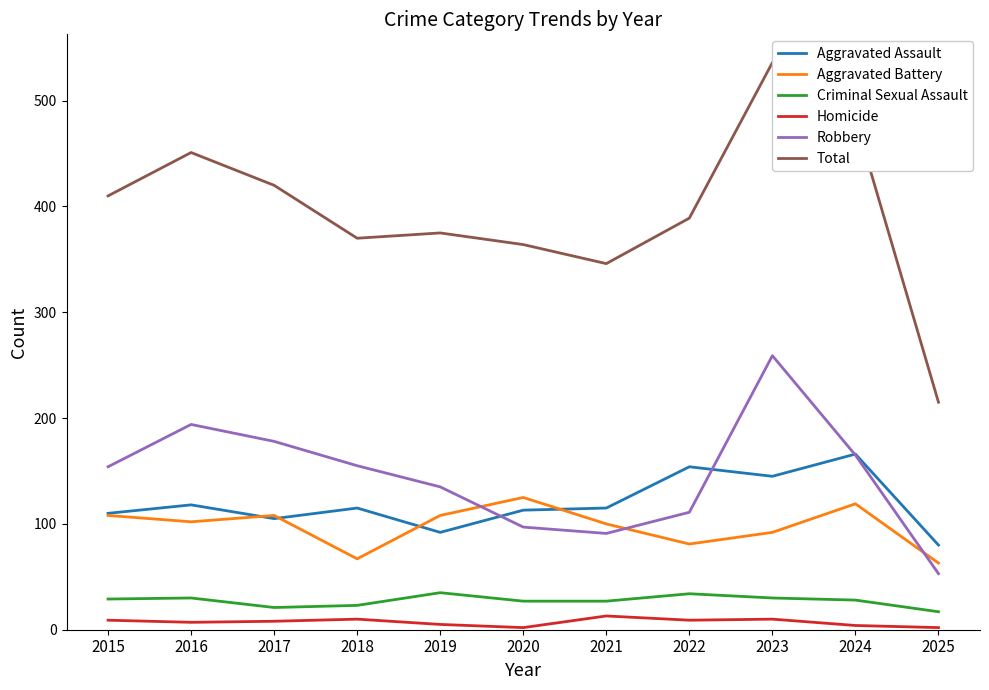

Which series has the largest total across all categories?

Total